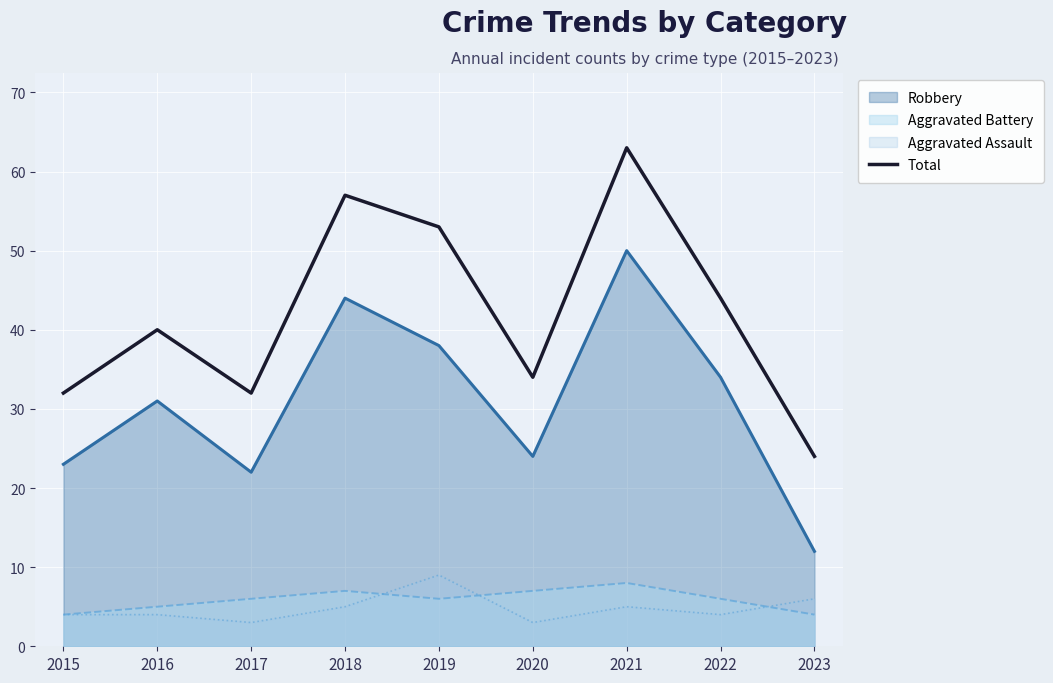

True or false: there are more than 1 points higher than both neighbors.

True